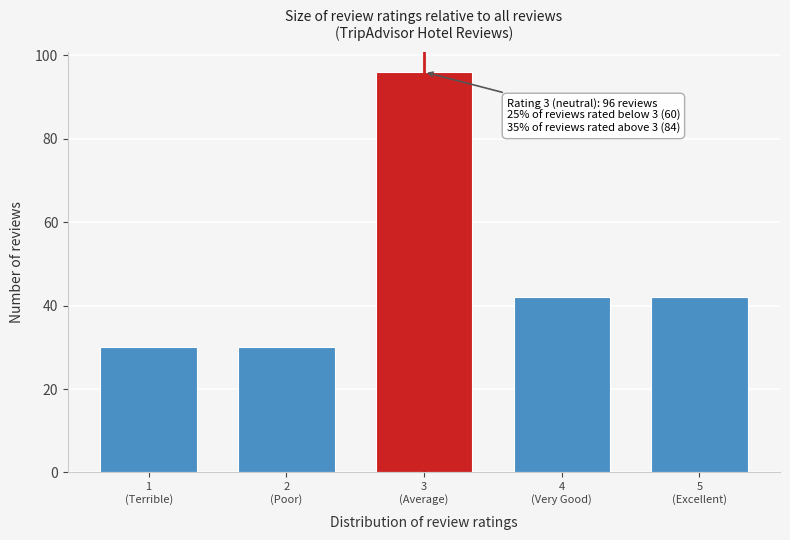

Reading left to right, extract all data points from this chart.

30	30	96	42	42